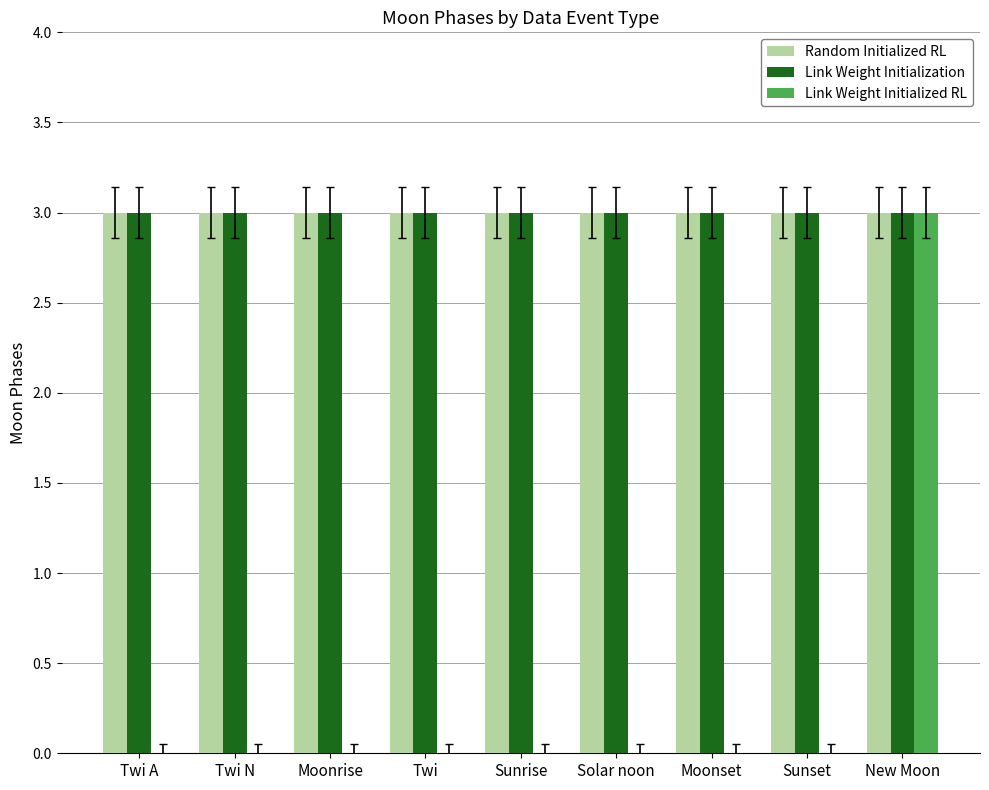

True or false: Link Weight Initialized RL has a value of 2 at Sunset.

False